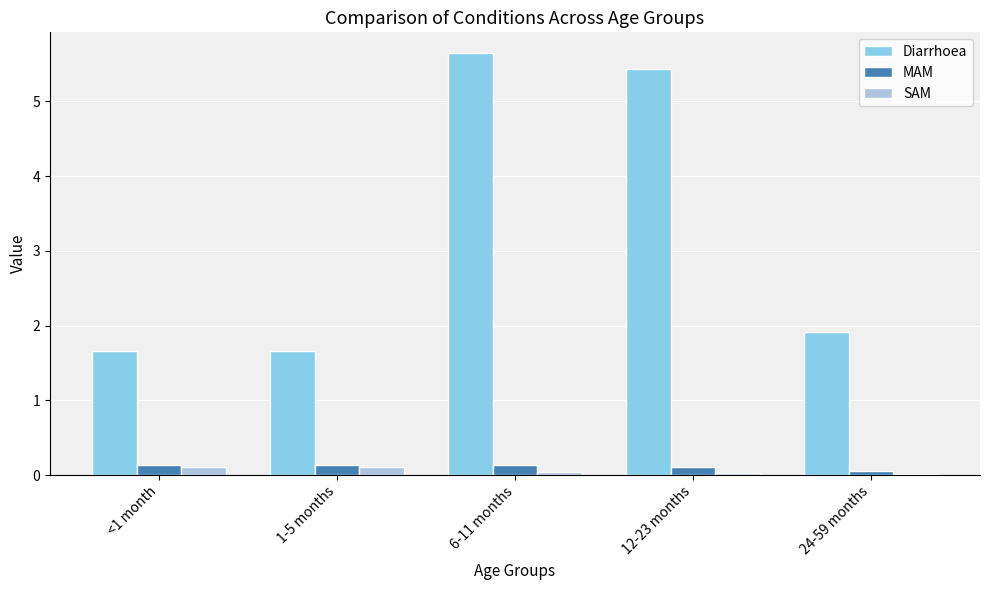

The Diarrhoea series shows 2.7 at <1 month. True or false?

False